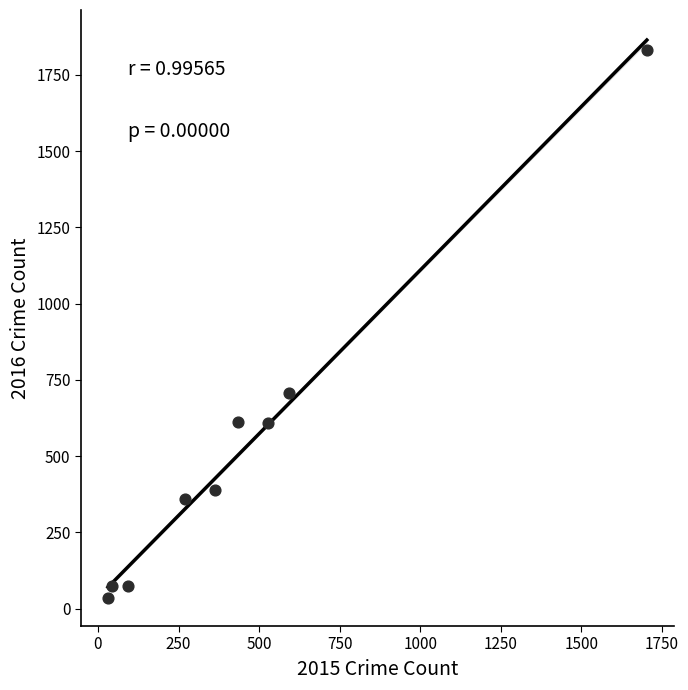

What is the range of X values (max minus min)?

1672